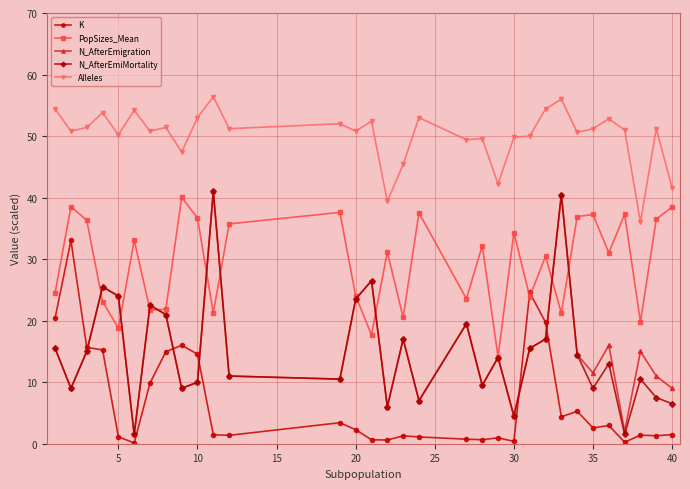

What is the maximum value shown in the chart?

56.4